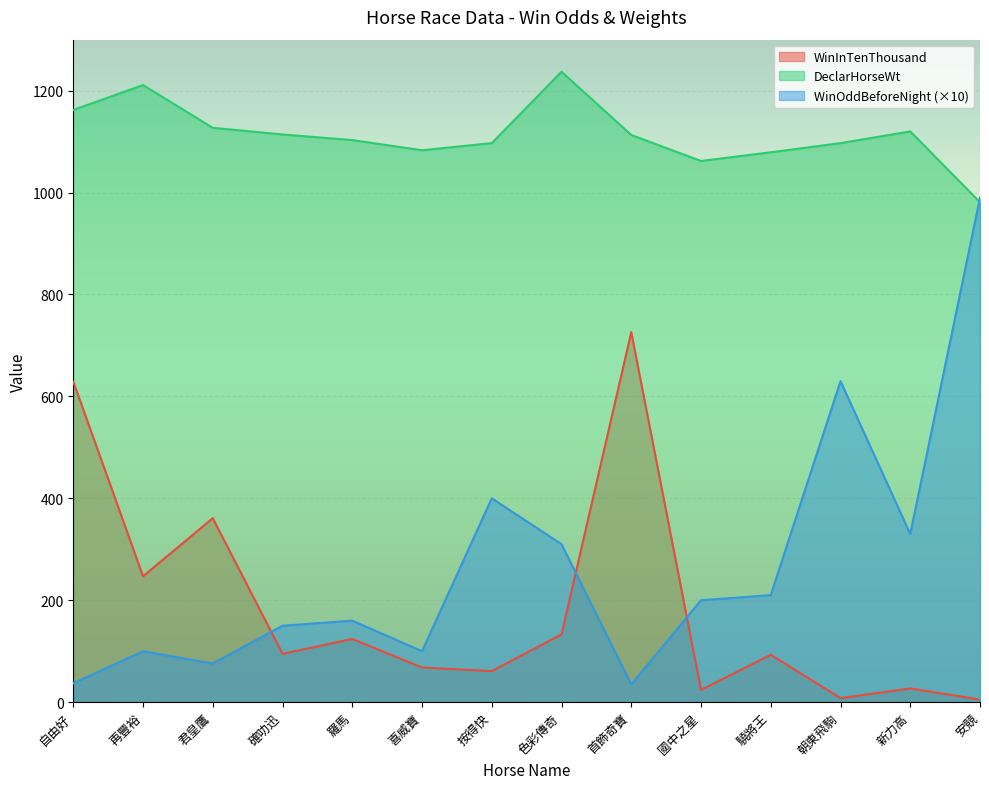

How many values in the WinInTenThousand series exceed 95?

6